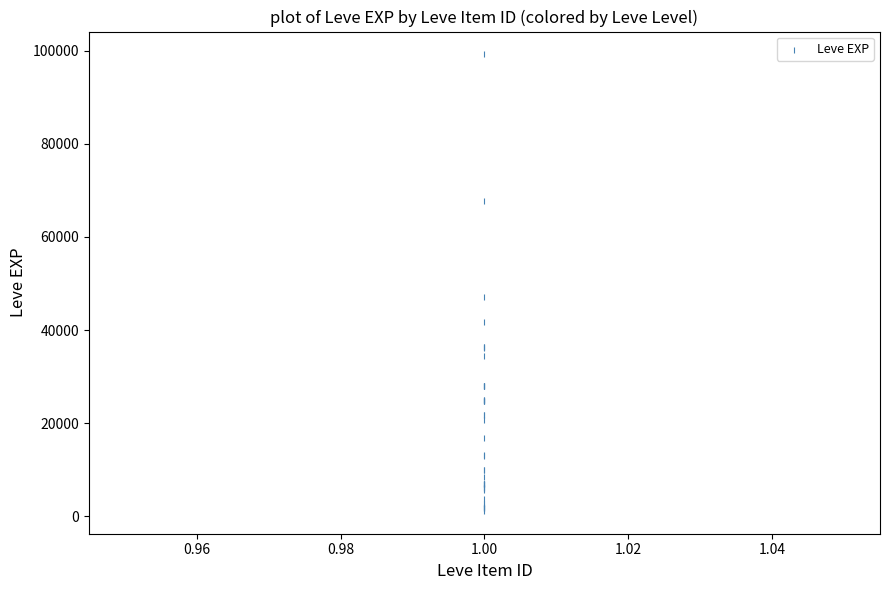

What Y value in the scatter plot is closest to 50190?

47200